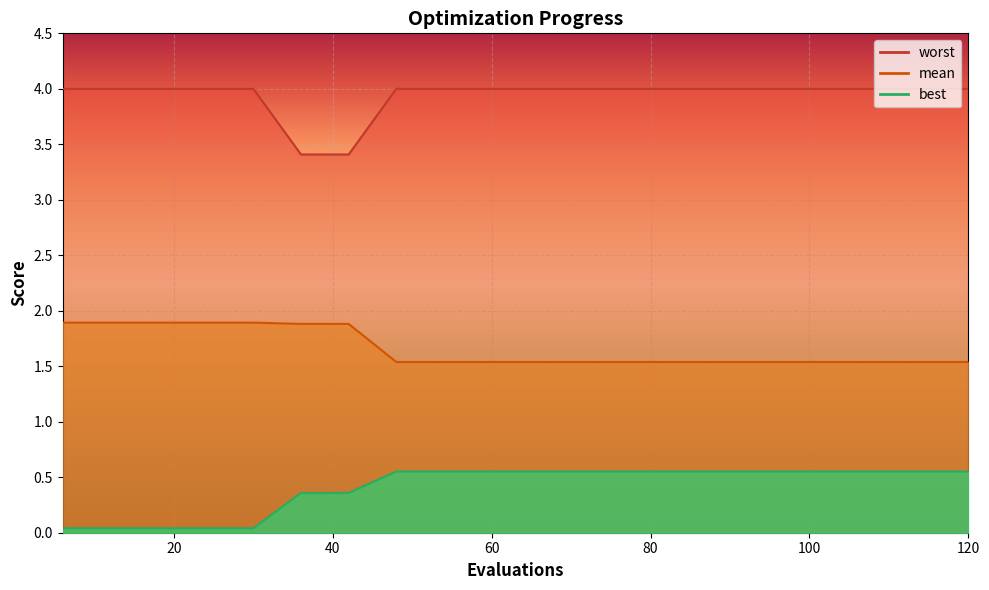

Which series has the widest spread of values?

worst